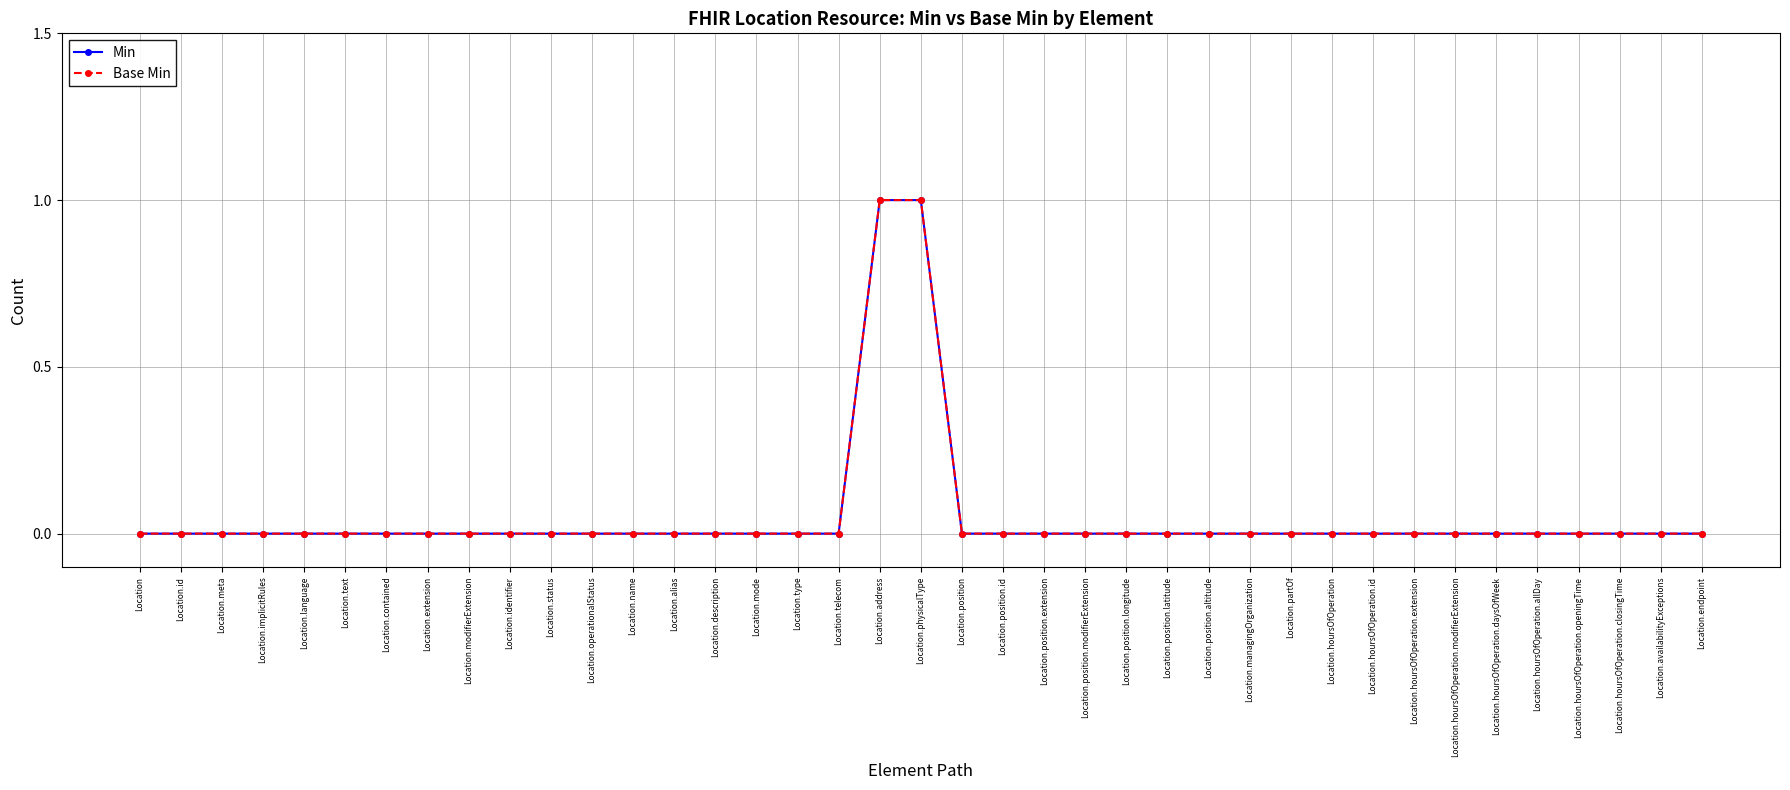

How many lines are shown in the chart?

2